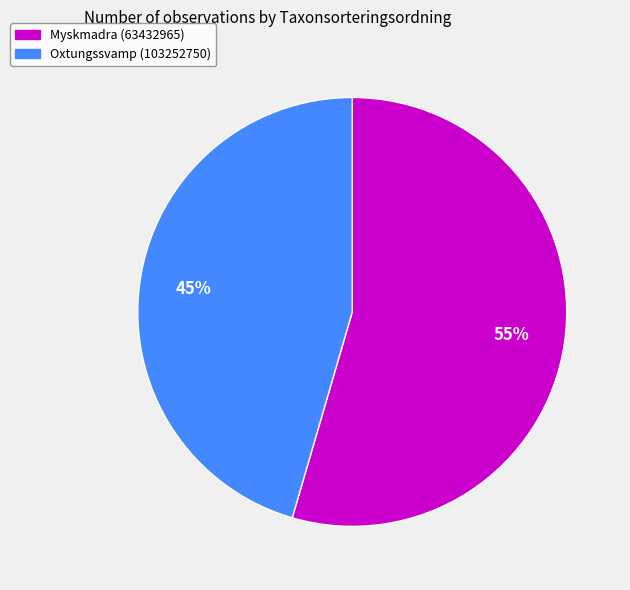

To the nearest percent, what percentage of the pie is Oxtungssvamp (103252750)?

45%